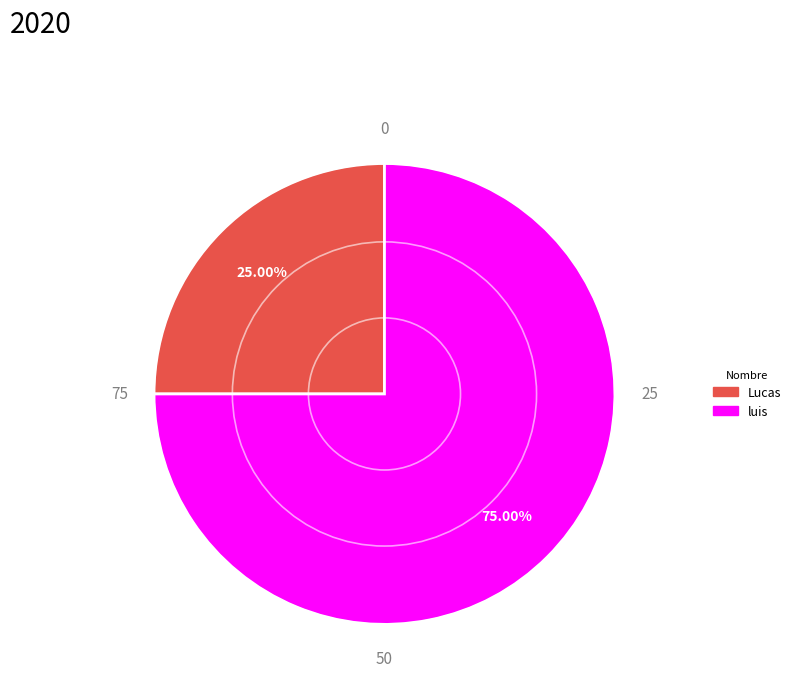

Is luis the majority of the pie?

Yes